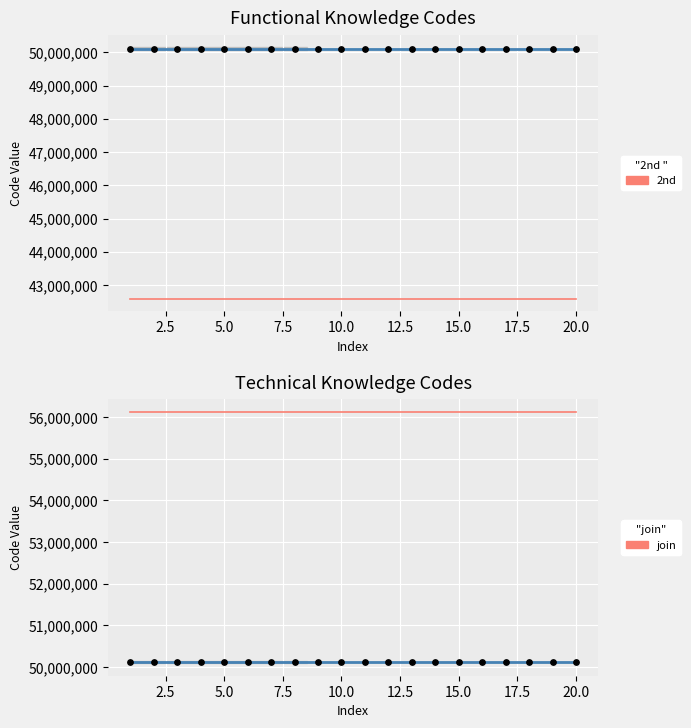

Which series has the largest Y range (max minus min)?

Functional Knowledge Codes